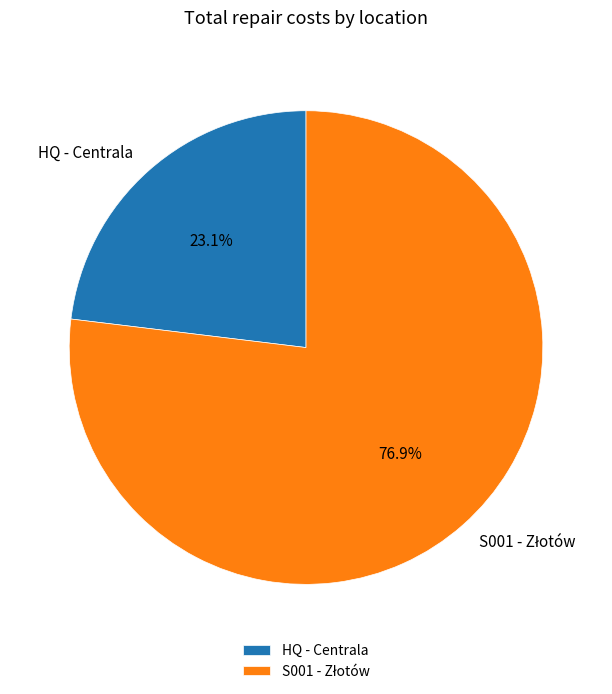

What portion of the pie excludes HQ - Centrala?

76.9%